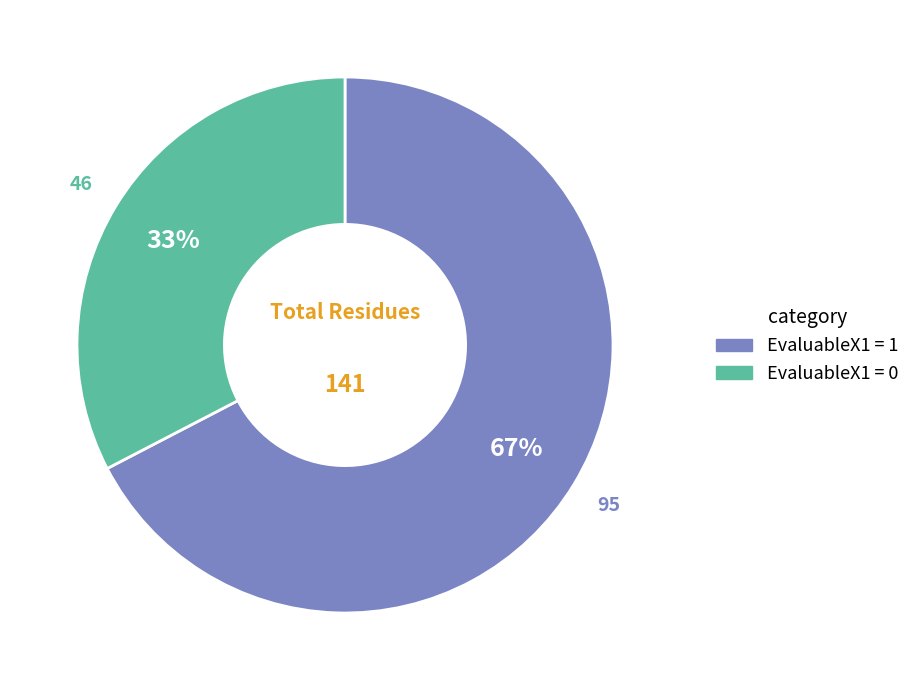

To the nearest percent, what is the average slice percentage?

50%